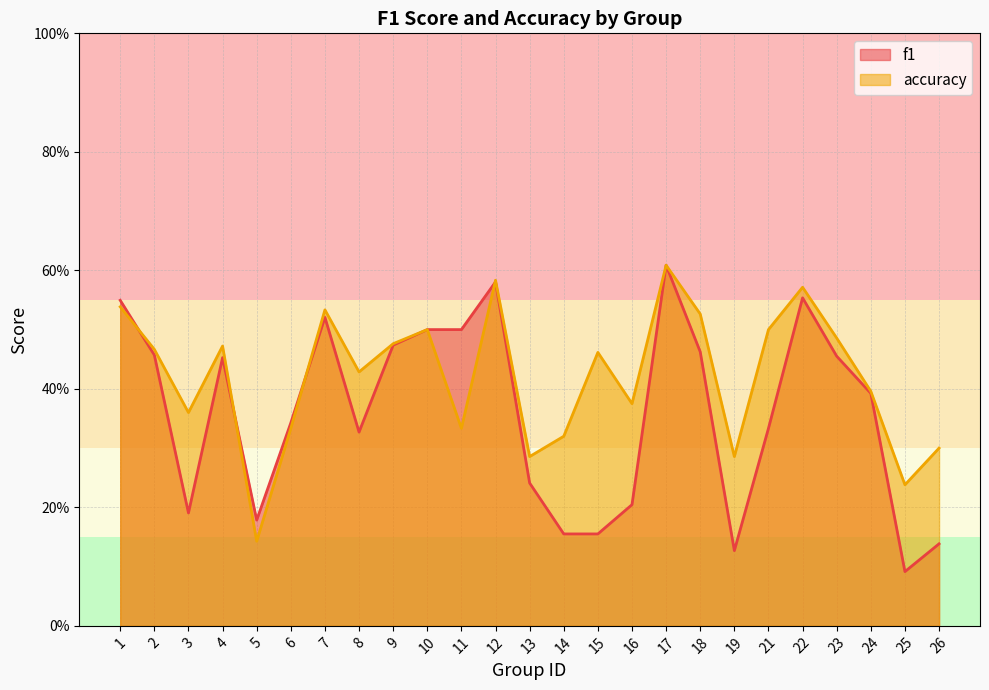

Rank the series by their maximum value, from highest to lowest.

f1, accuracy